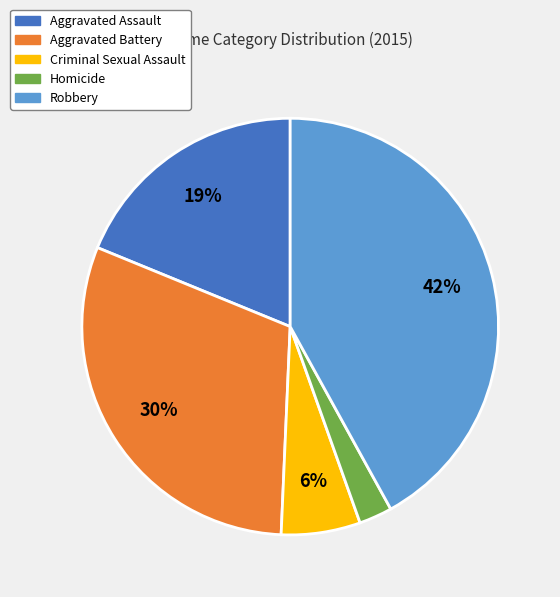

To the nearest percent, what portion does Criminal Sexual Assault represent?

6%